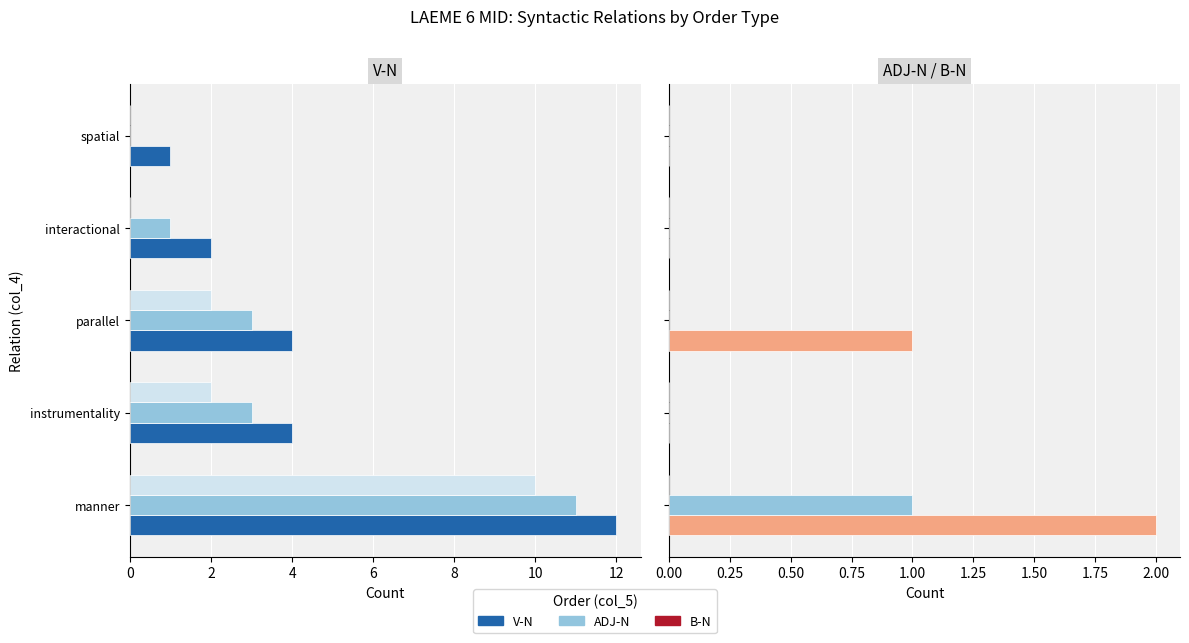

At how many categories does at least one series exceed 2?

3